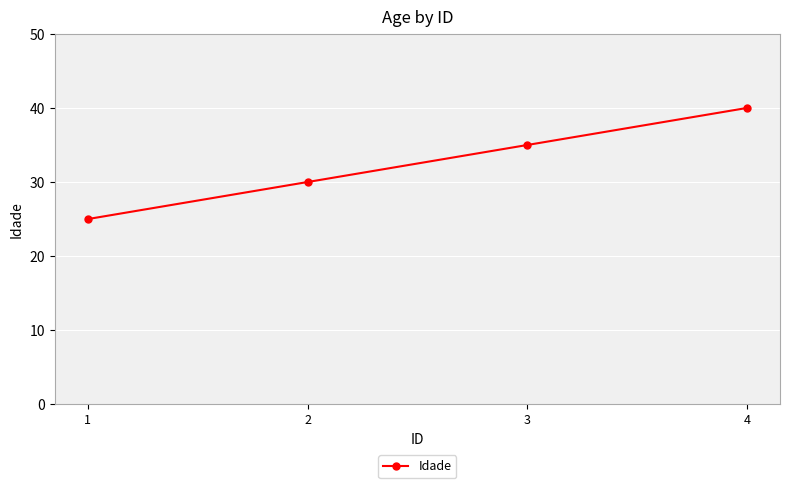

Reading left to right, transcribe all the data shown in this chart.

1=25	2=30	3=35	4=40